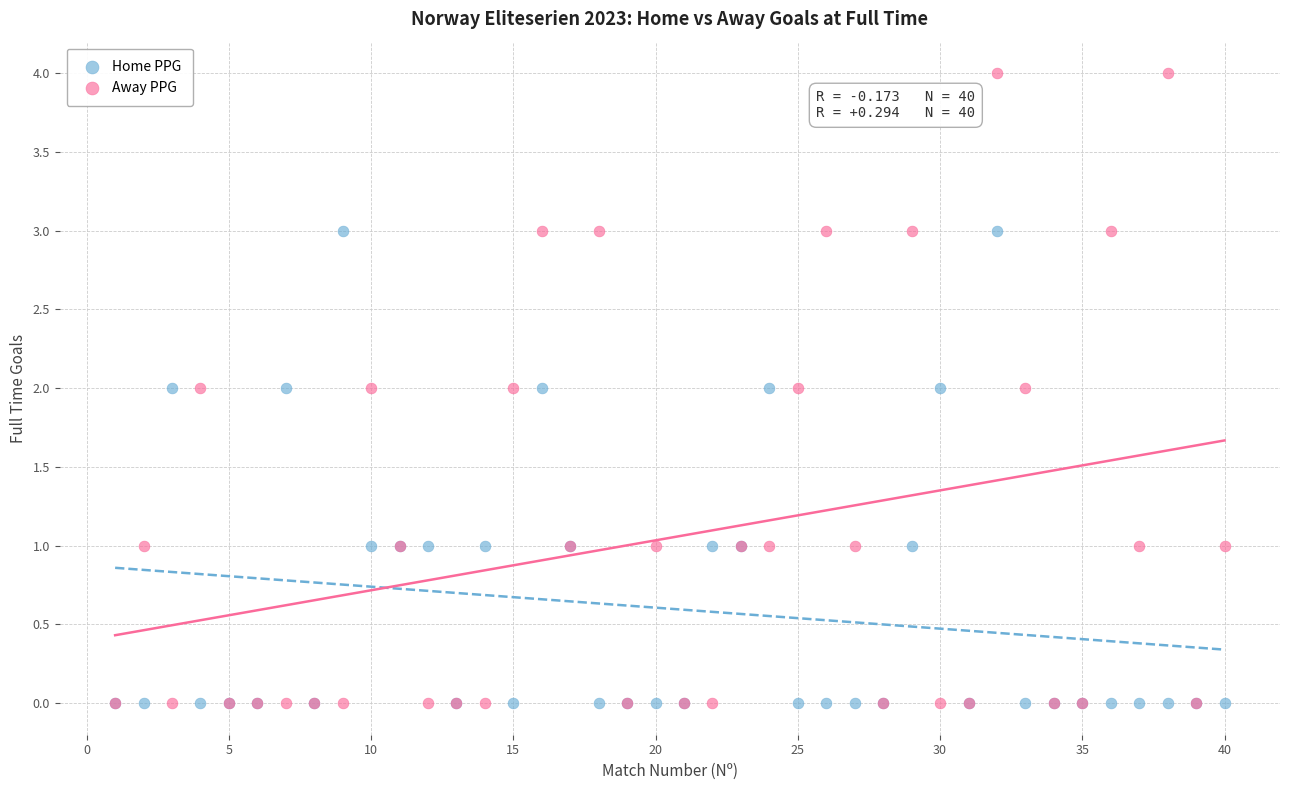

What are all the series names shown in the legend?

Home PPG, Away PPG